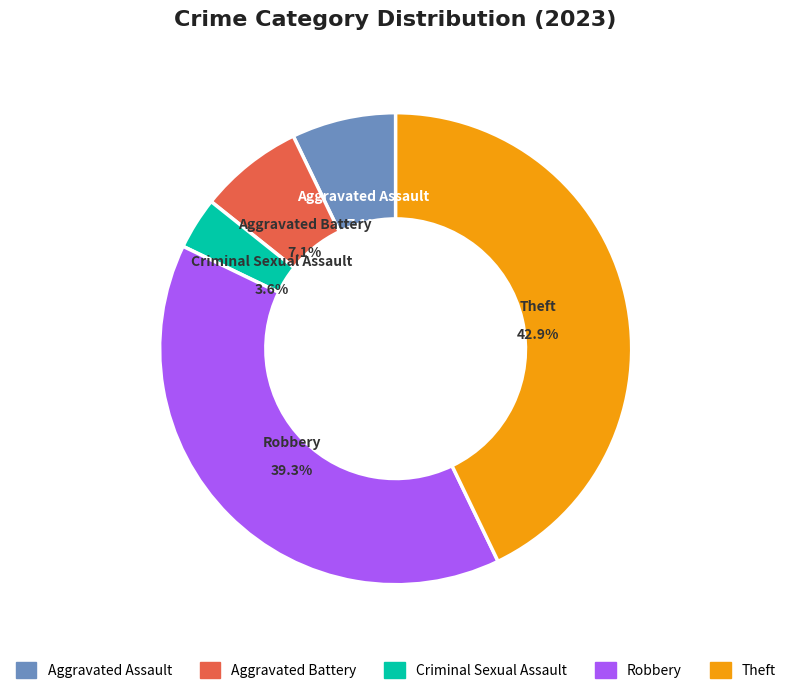

To the nearest percent, what is the average slice percentage?

20%